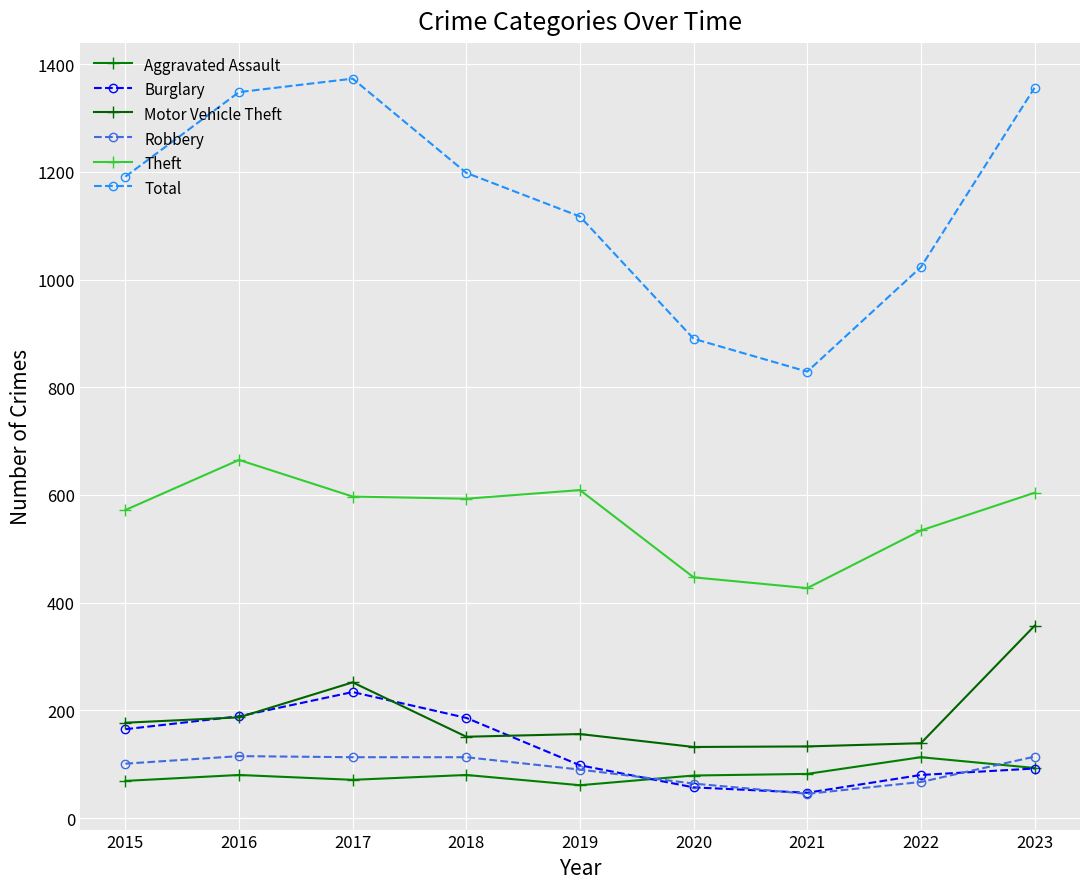

At which category does the chart reach its minimum across all series?

2021